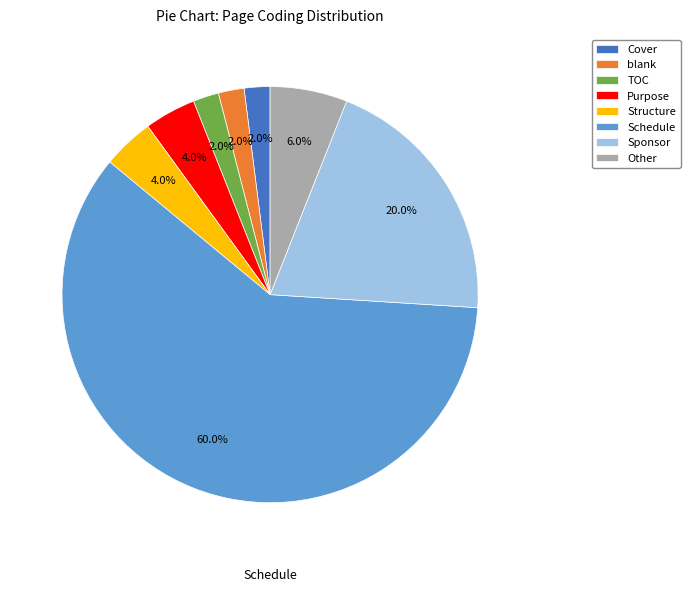

What percentage is the Cover slice, to the nearest percent?

2%